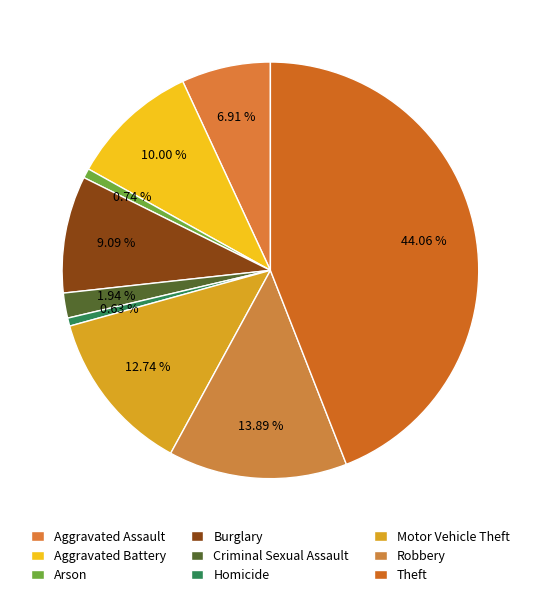

Is it true that Arson is 1% of the pie?

True